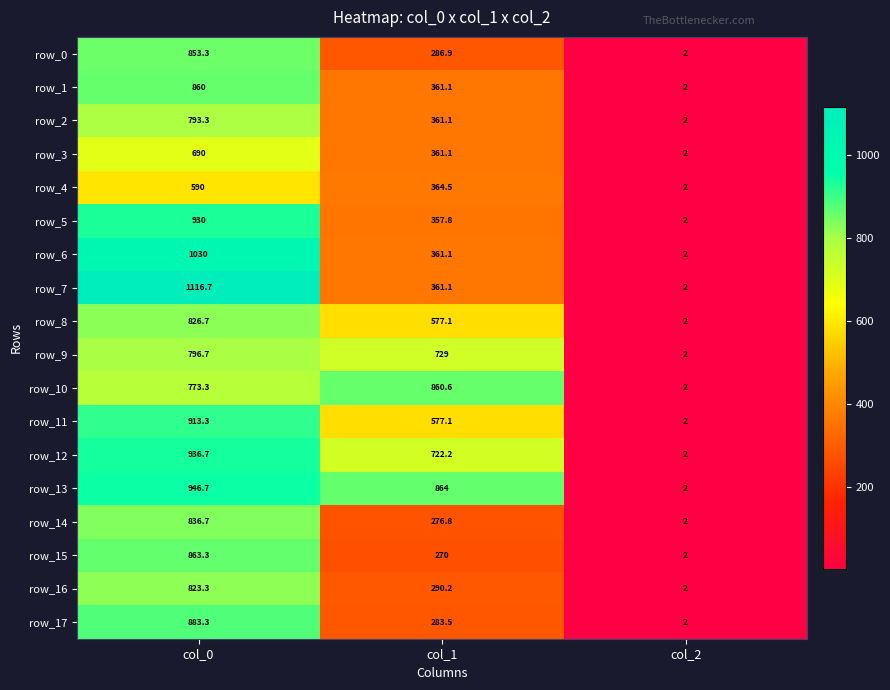

Rank the categories by row_4 value from highest to lowest.

col_0, col_1, col_2